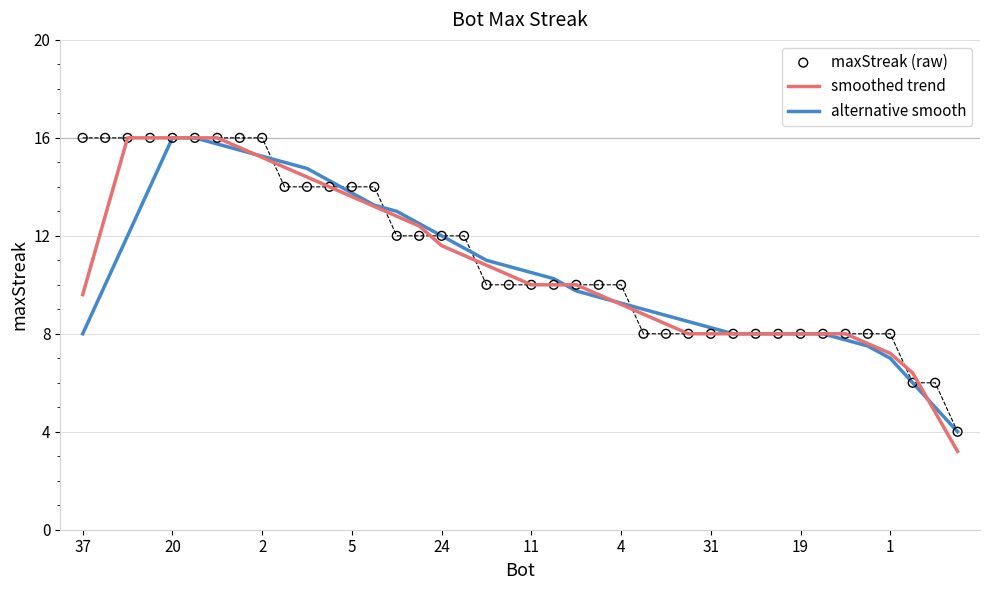

Which series reaches the minimum Y coordinate?

smoothed trend